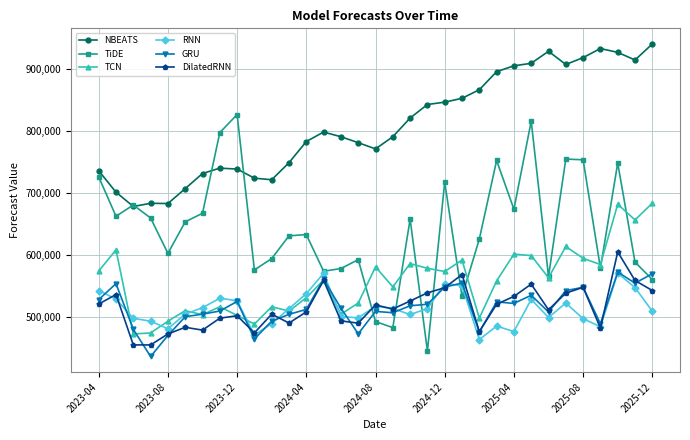

Which series has the widest spread of values?

TiDE